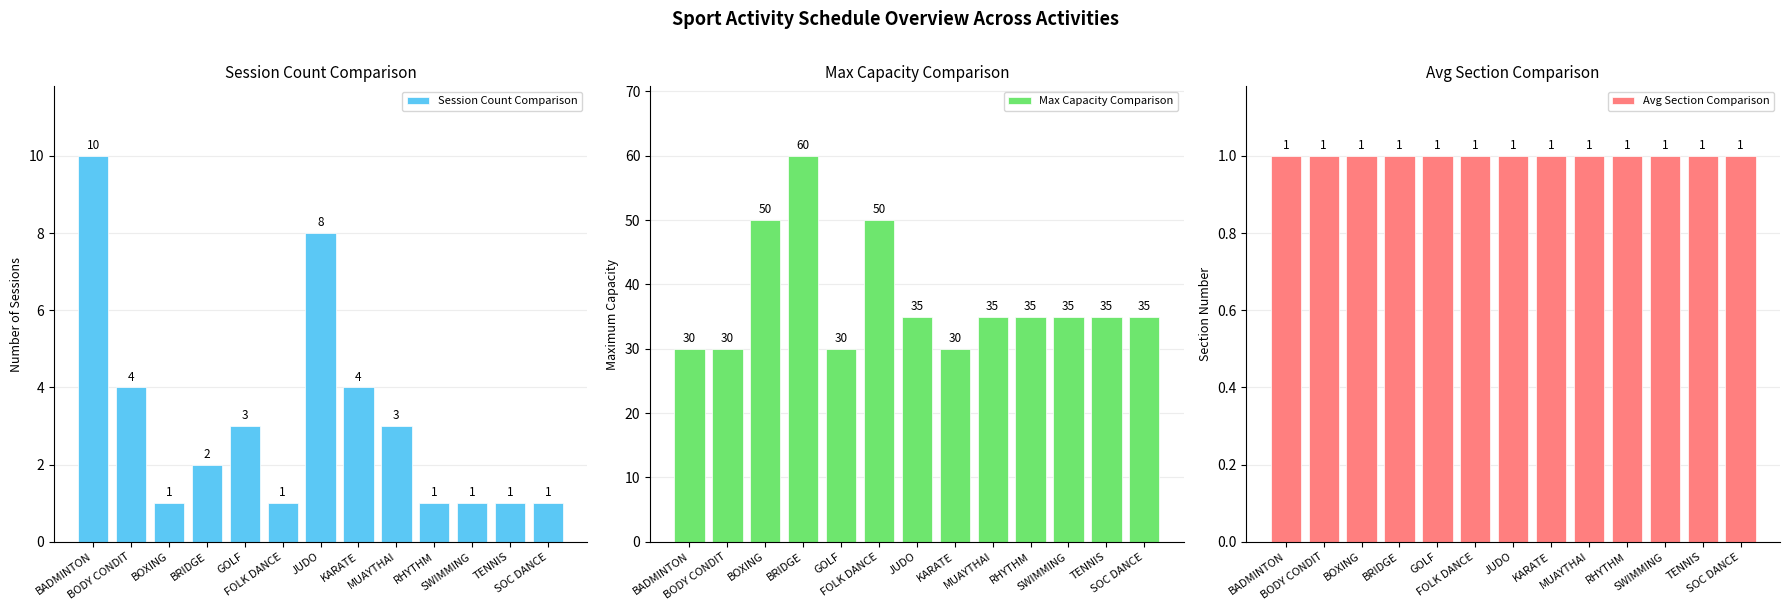

Count the number of data series in this chart.

3